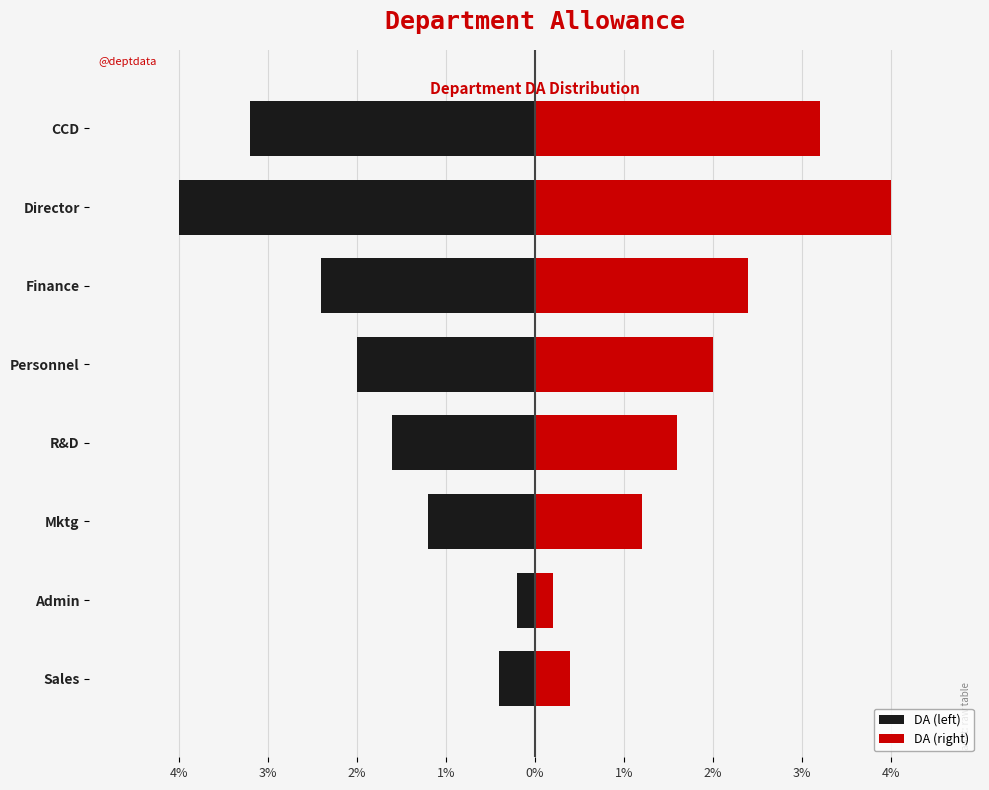

The value of DA (right) at Mktg is 0.8. True or false?

False